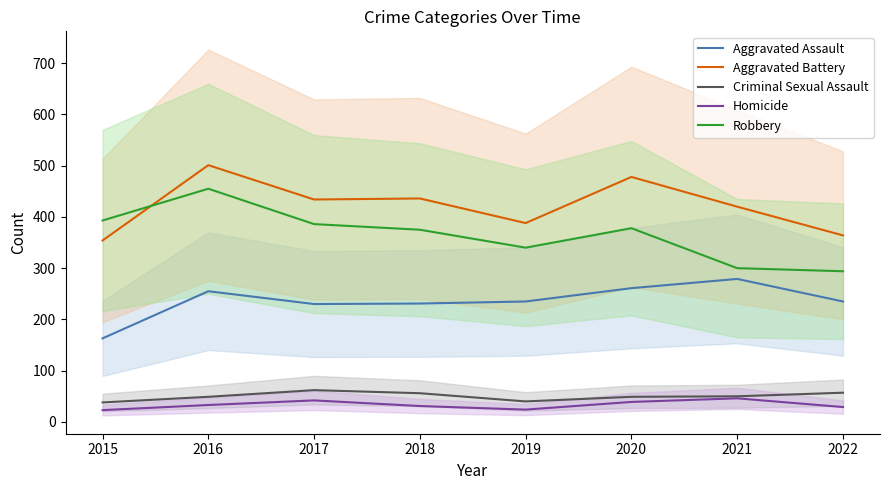

Which category has the highest value across all series?

2016